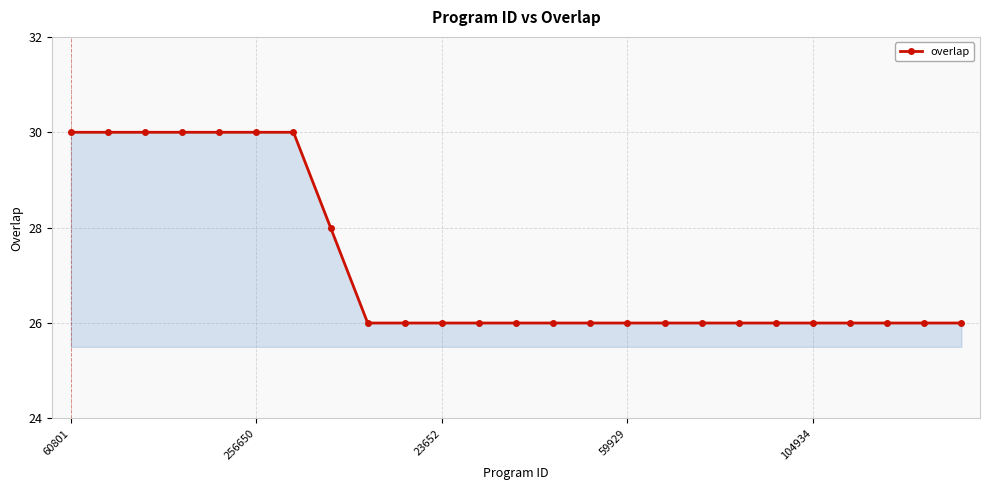

How many lines are shown in the chart?

1